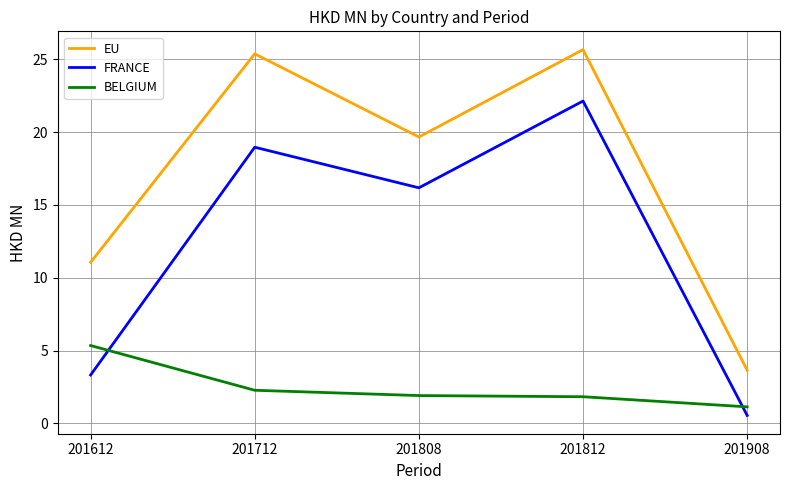

What is the difference between the maximum and minimum values in the EU series?

22.0